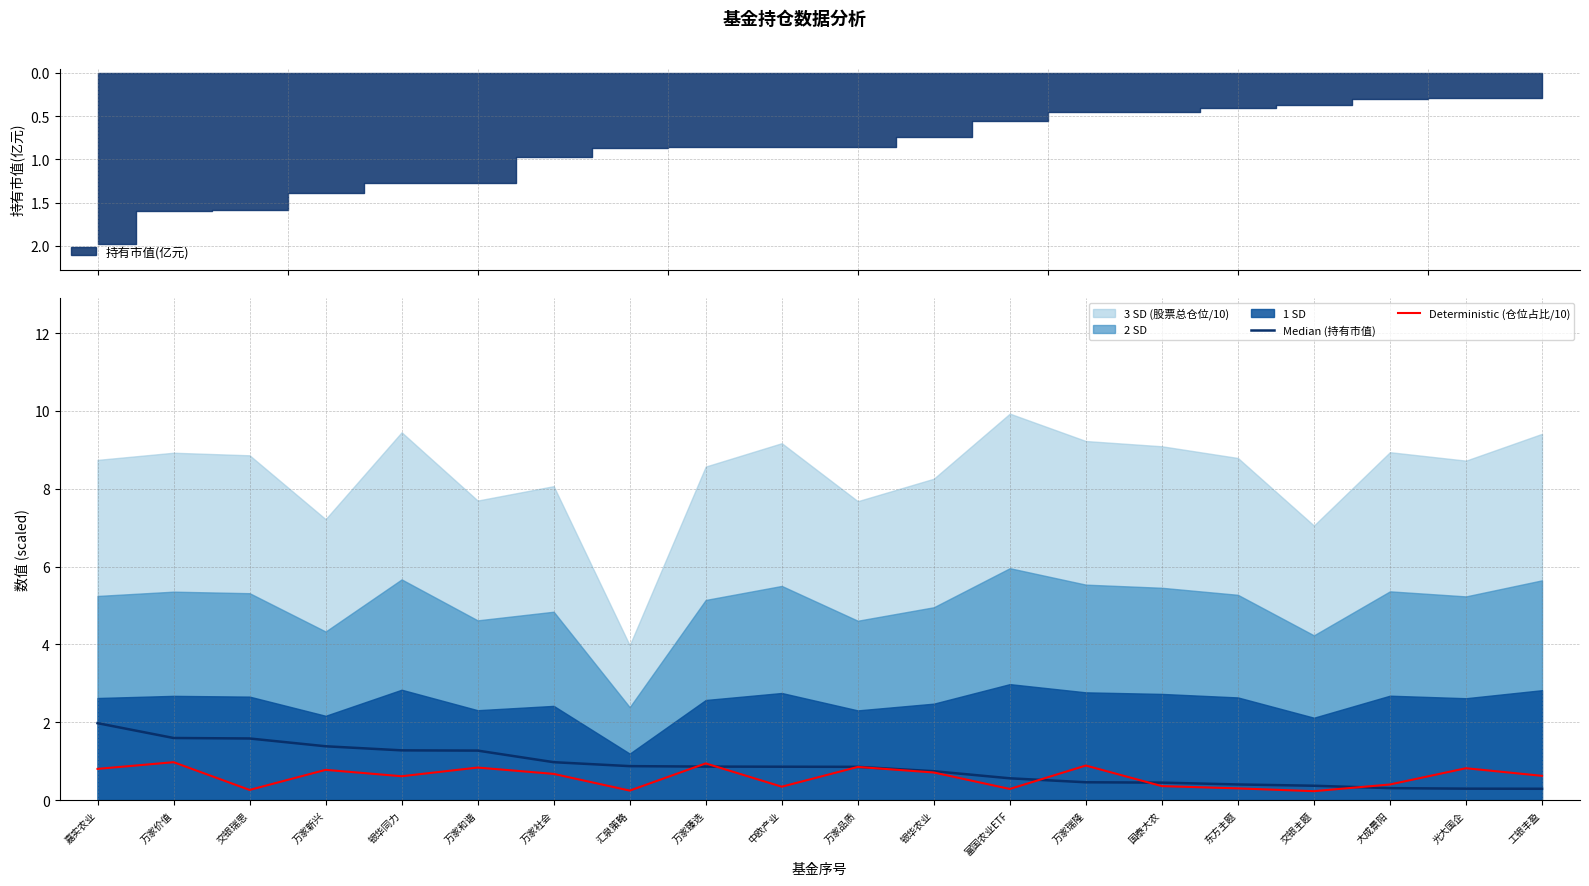

The value of Deterministic (仓位占比/10) at 万家新兴 is 0.8. True or false?

True